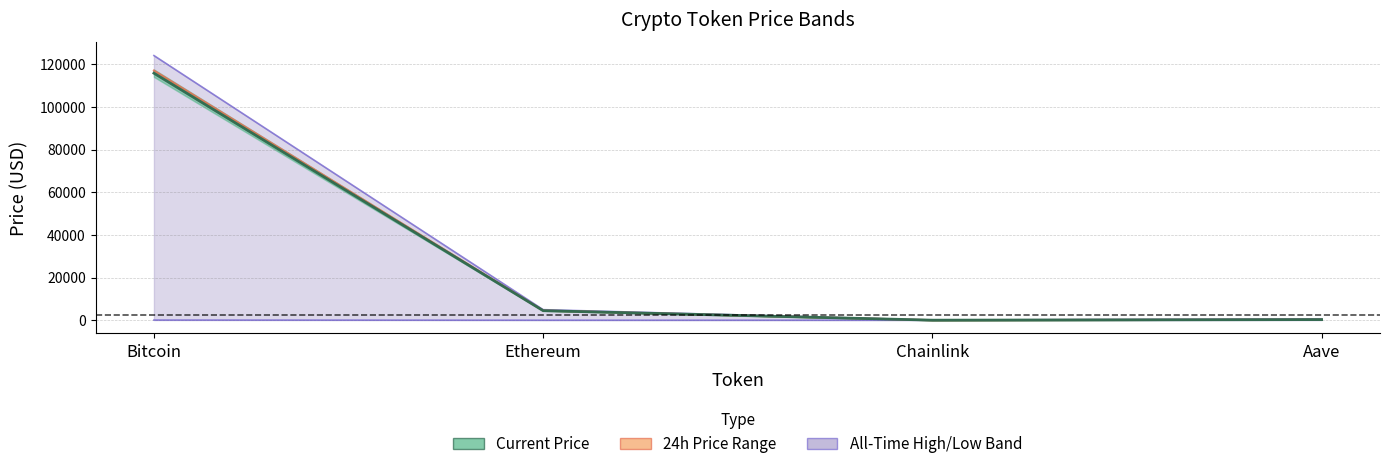

What is the value of the allTimeLow point at the 1st from the left?

67.8